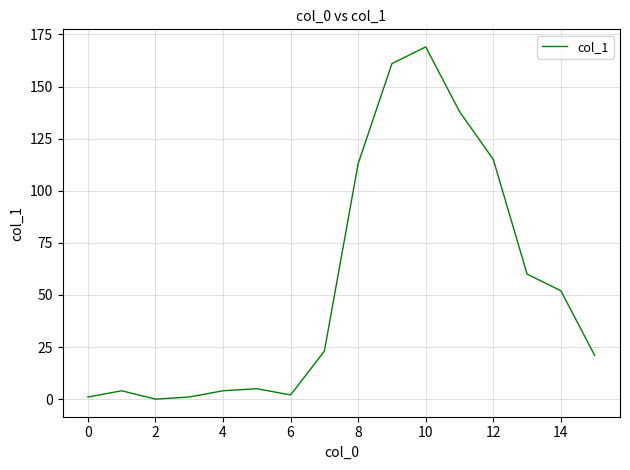

What is the greatest value displayed?

169